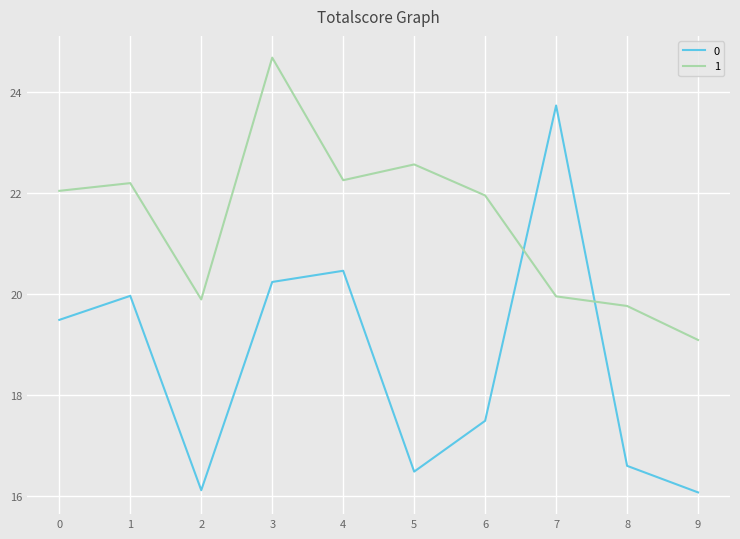

What is the difference between the highest and lowest values at 6?

4.5